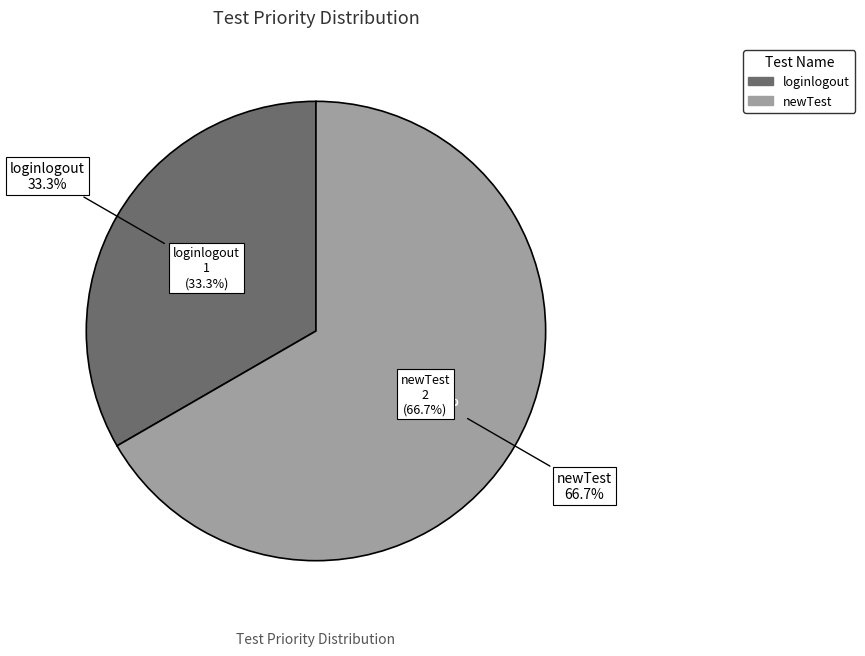

To the nearest percent, what is the difference between the loginlogout and newTest slice percentages?

33%